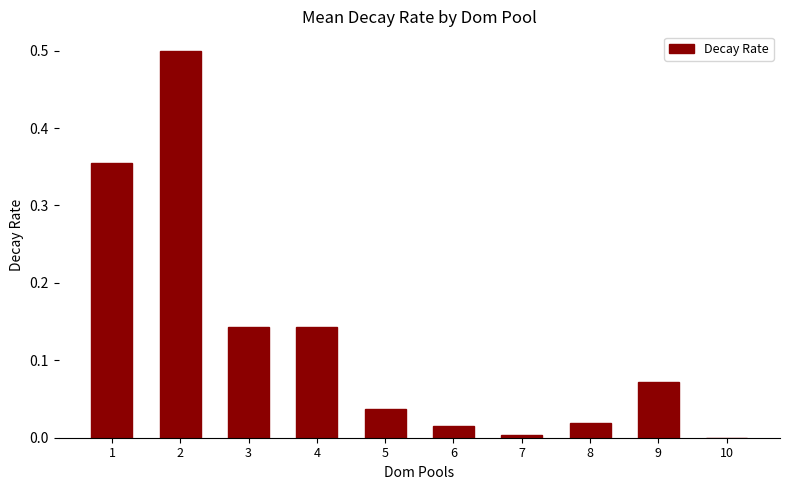

What is the sum of all values?

1.3